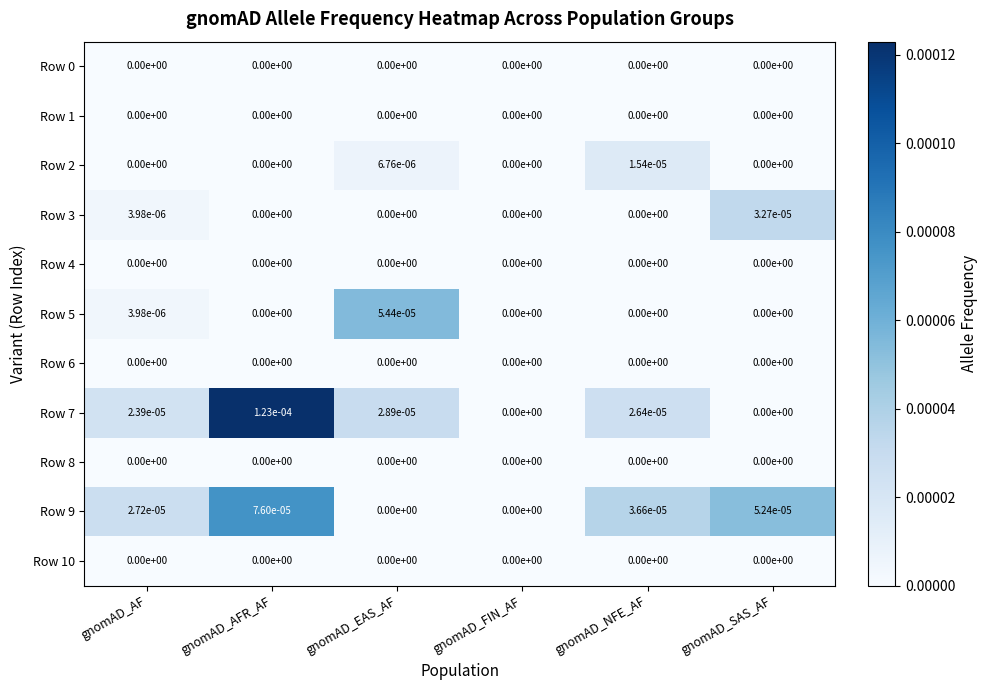

Which series has the widest spread of values?

Row 7